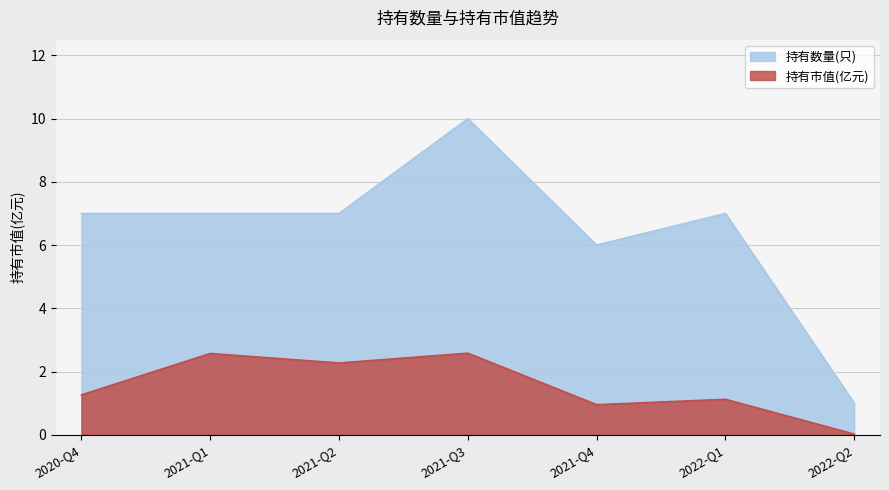

Which series changed the most between 2021-Q4 and 2021-Q2?

持有市值(亿元)